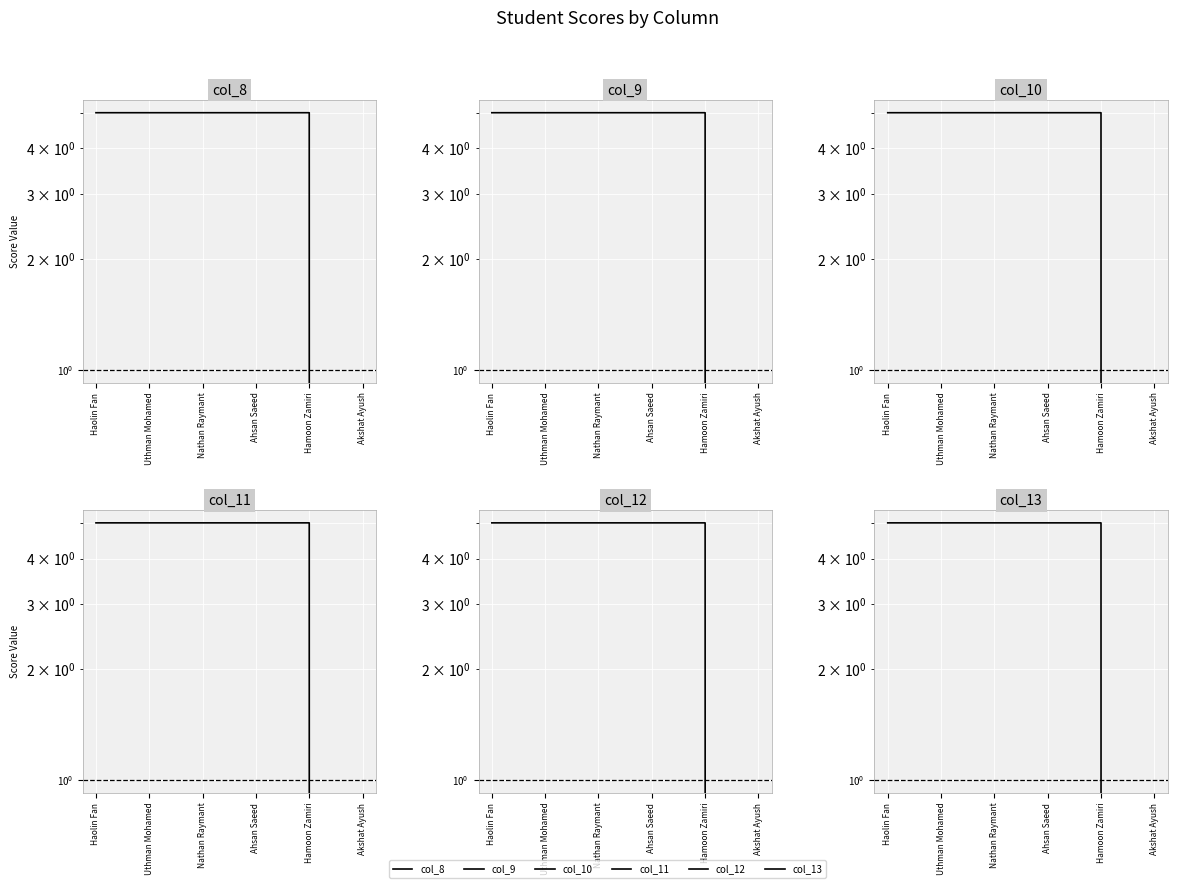

What is the value of the col_12 point at the 2nd from the left?

5